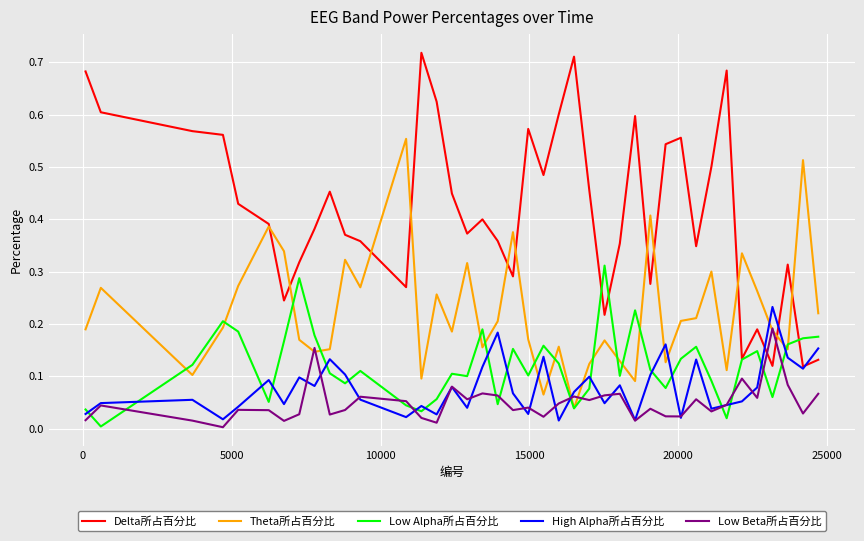

True or false: Theta所占百分比 and Delta所占百分比 cross at least once.

True